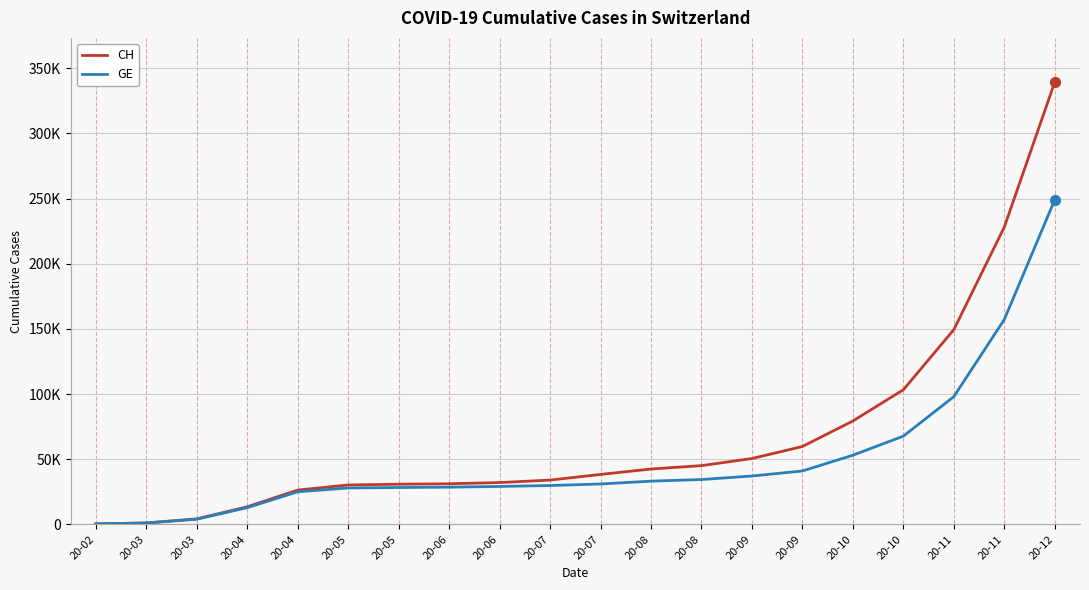

What are all the series names shown in the legend?

CH, GE